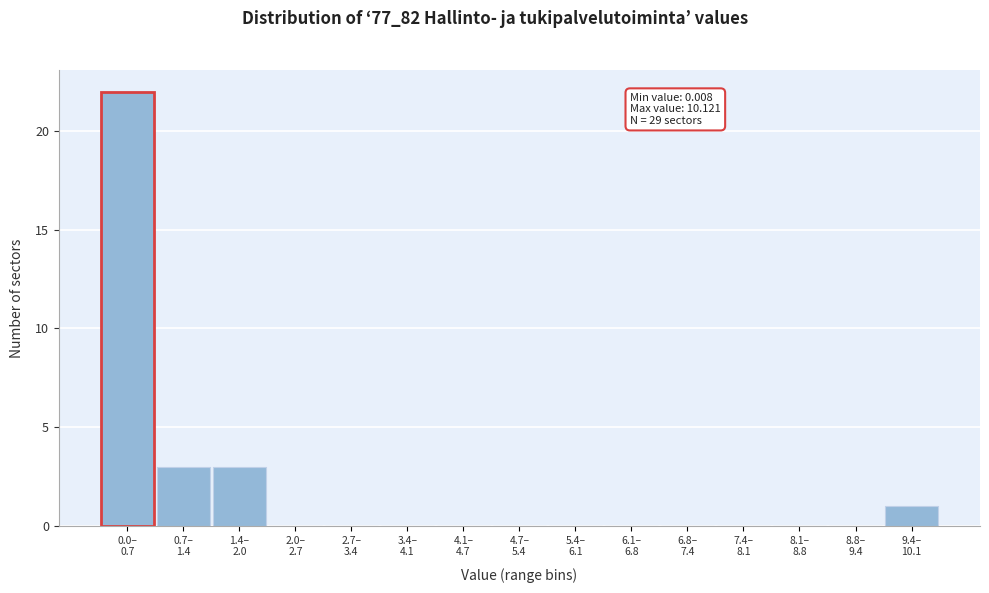

What is the sum of all values?

29